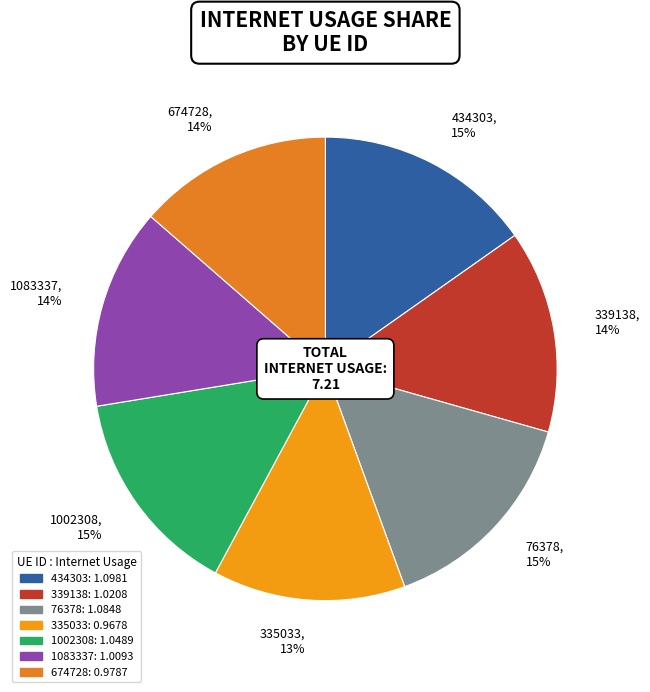

The 1002308 slice represents 3% of the pie. True or false?

False